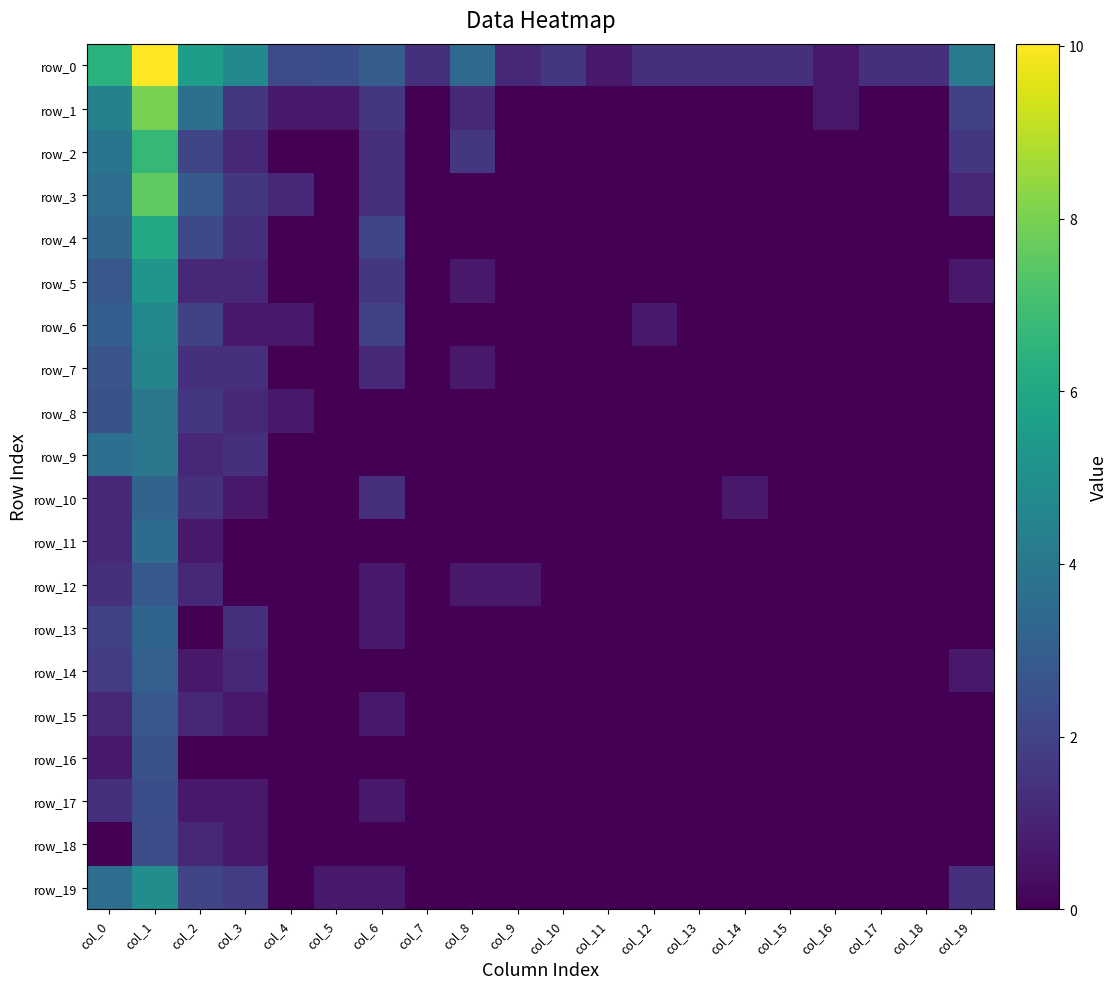

At which category is the sum across all series the highest?

col_1